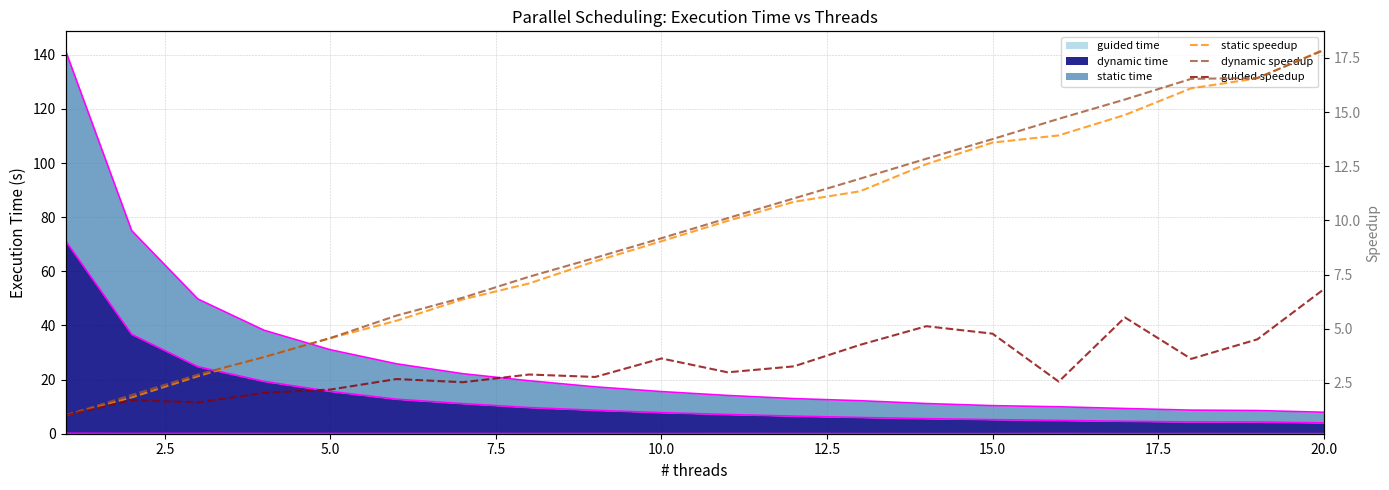

True or false: static speedup and guided edge cross at least once.

False